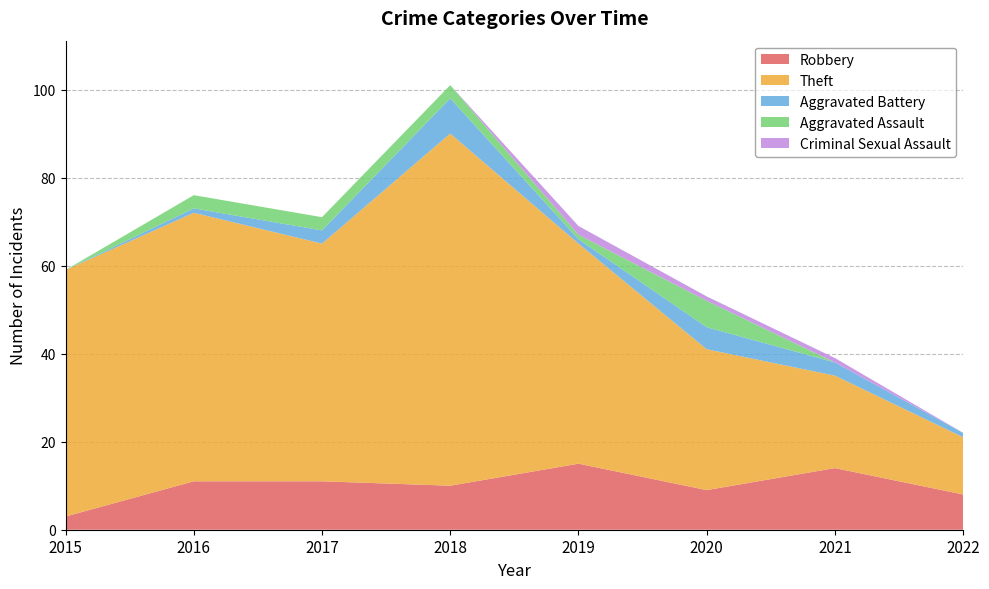

Reading left to right, list all the values displayed in this chart.

Robbery: 3	11	11	10	15	9	14	8
Theft: 56	61	54	80	50	32	21	13
Aggravated Battery: 0	1	3	8	1	5	3	1
Aggravated Assault: 0	3	3	3	1	6	0	0
Criminal Sexual Assault: 0	0	0	0	2	1	1	0